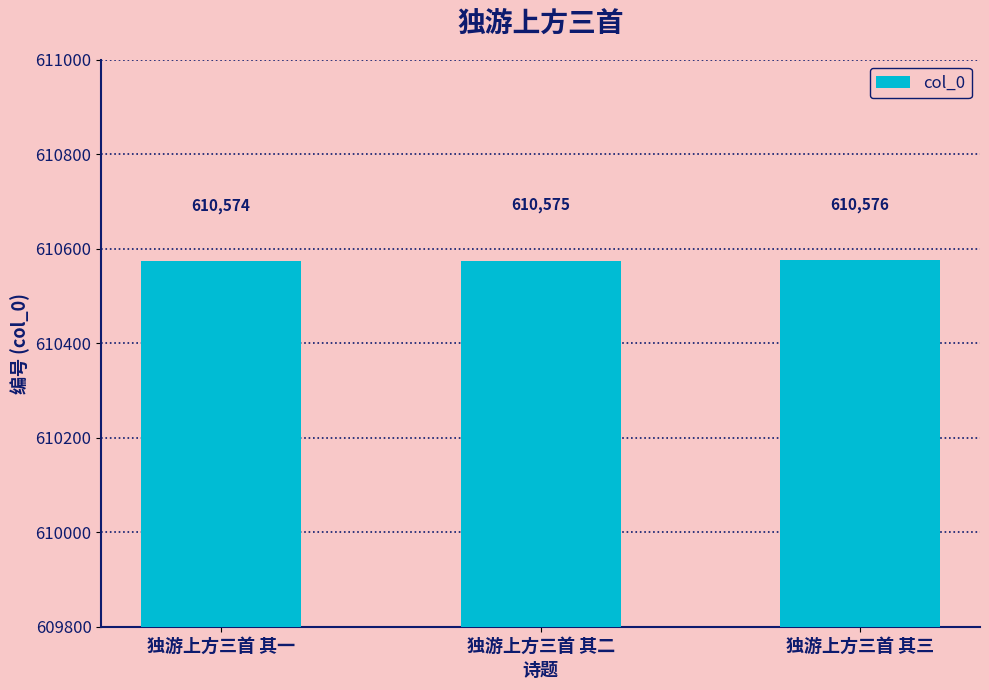

List the labels in order of value, largest first.

独游上方三首 其三, 独游上方三首 其二, 独游上方三首 其一